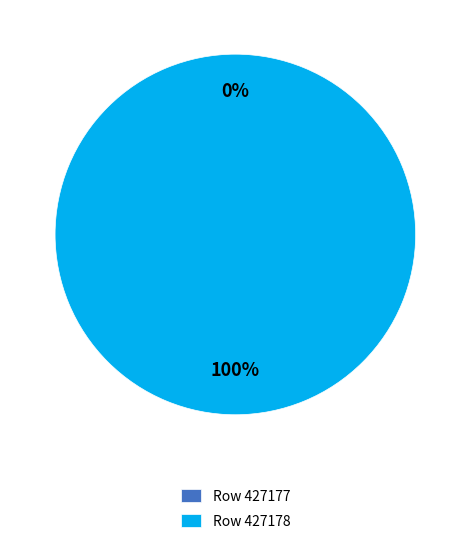

Is the sum of 427177 and 427178 greater than half?

Yes